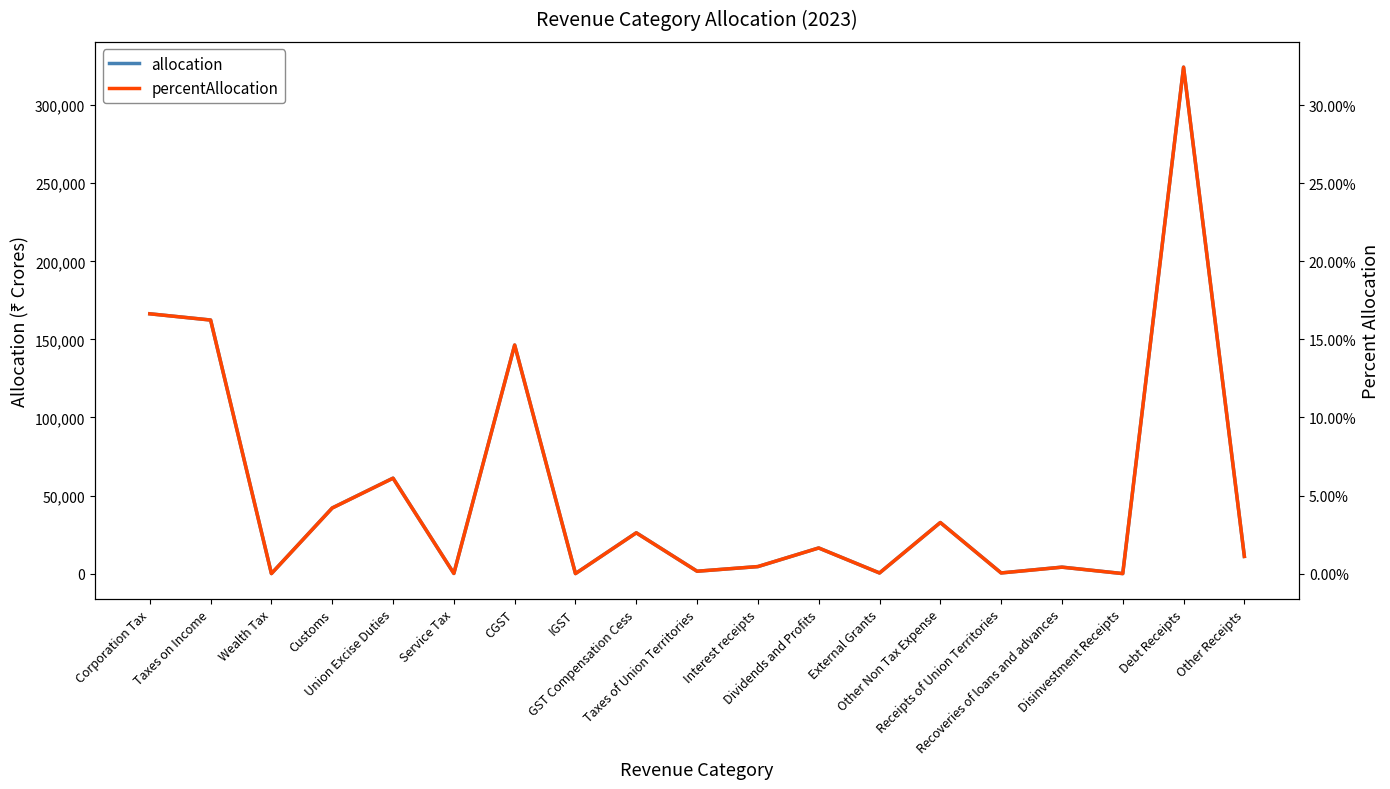

True or false: allocation and percentAllocation intersect in this chart.

False